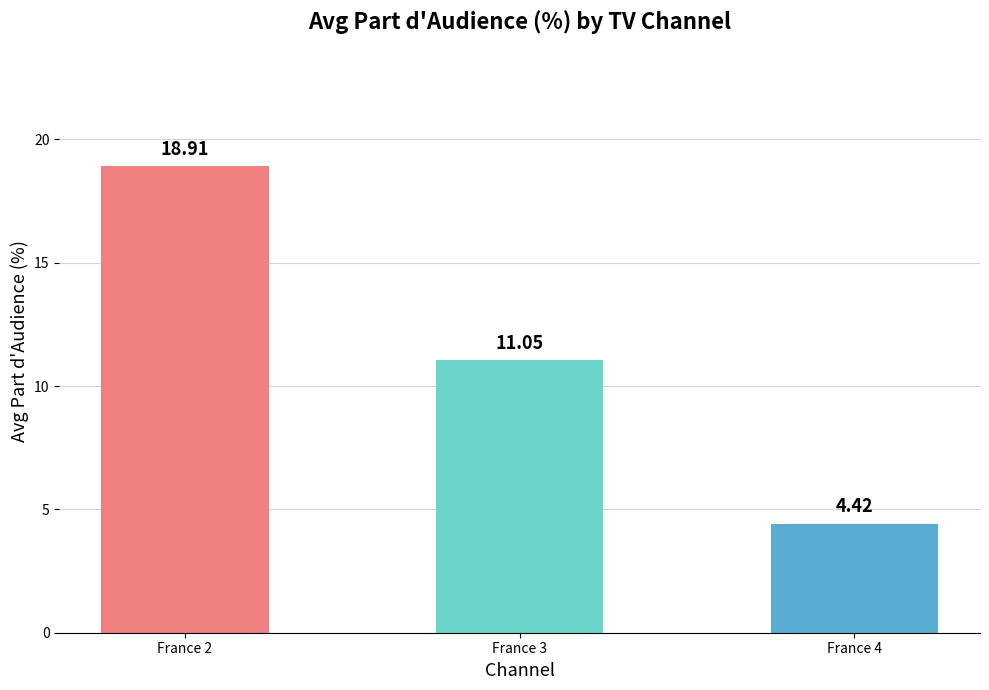

Does the chart contain stacked bars?

No